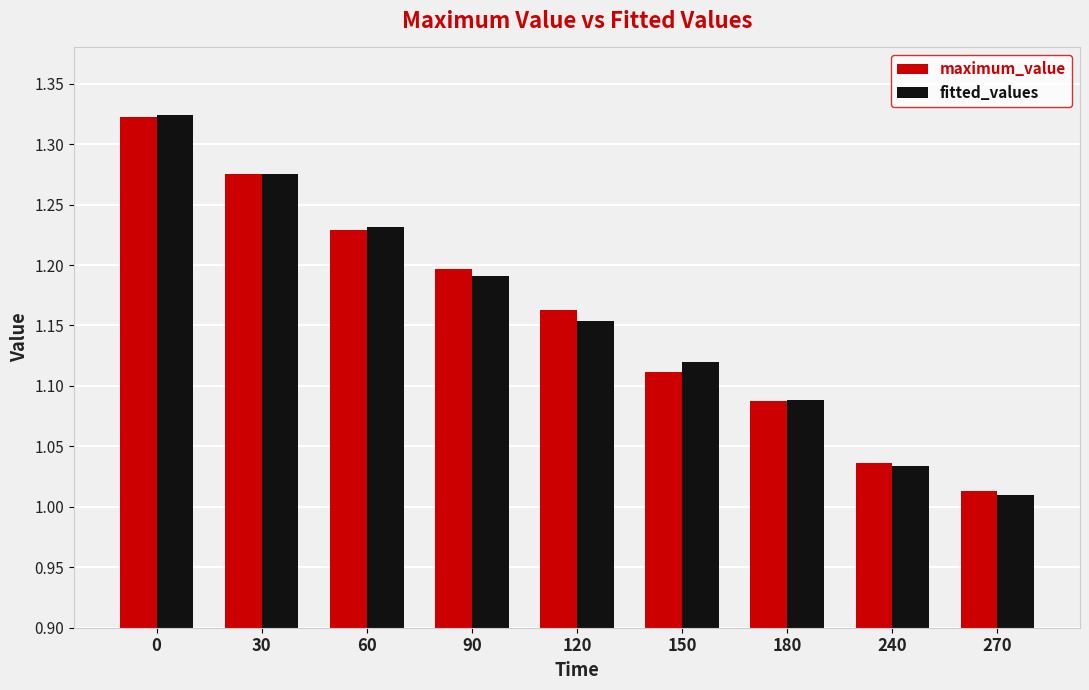

Which series has the largest range (max minus min)?

fitted_values